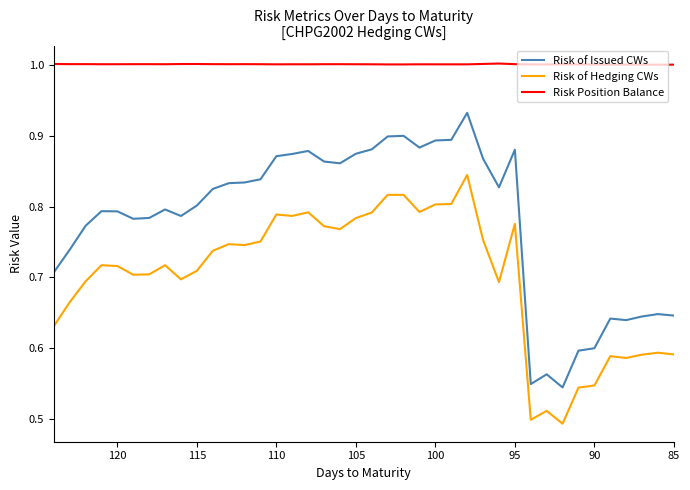

True or false: Risk of Issued CWs and Risk of Hedging CWs cross at least once.

False